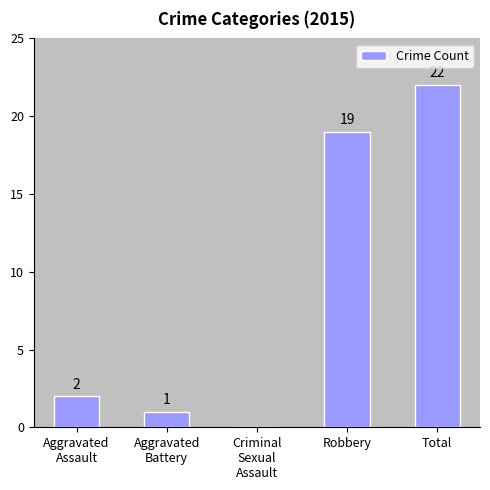

How many series are shown in this chart?

1